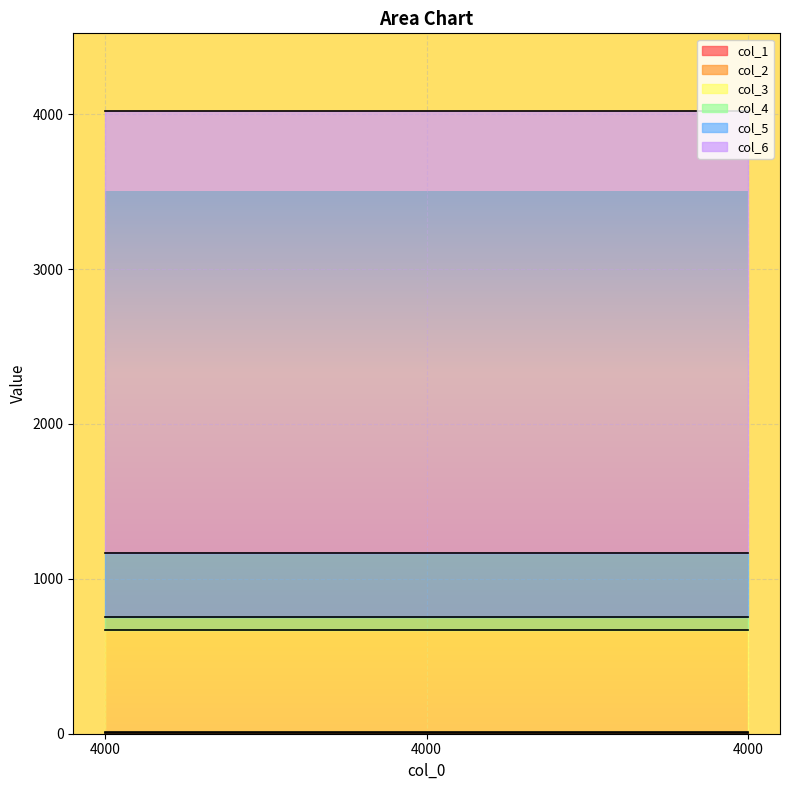

What is the total value across all series at 4000?

4020